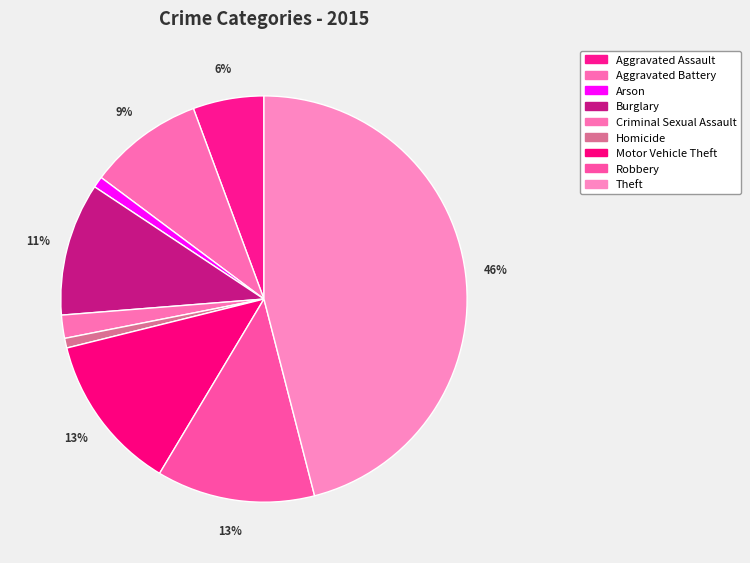

What percentage is the Criminal Sexual Assault slice, to the nearest percent?

2%